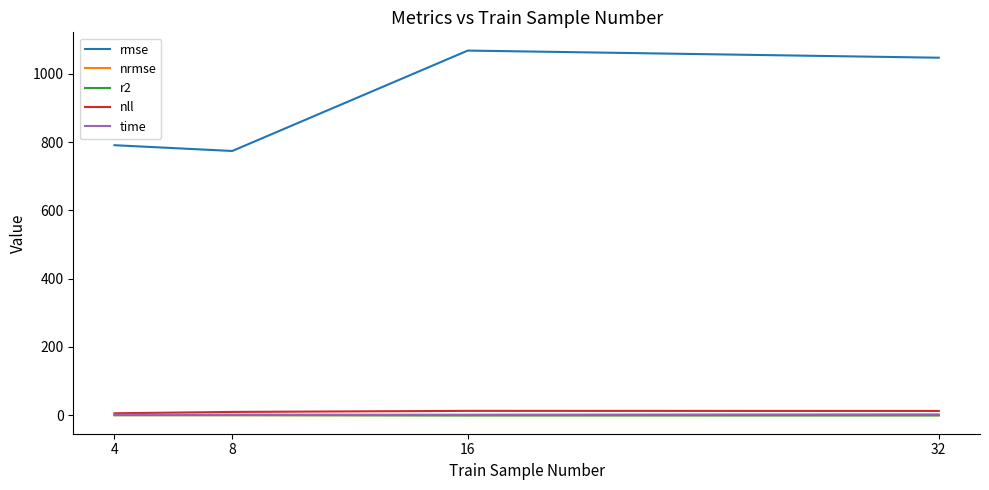

Which series has the largest total across all categories?

rmse